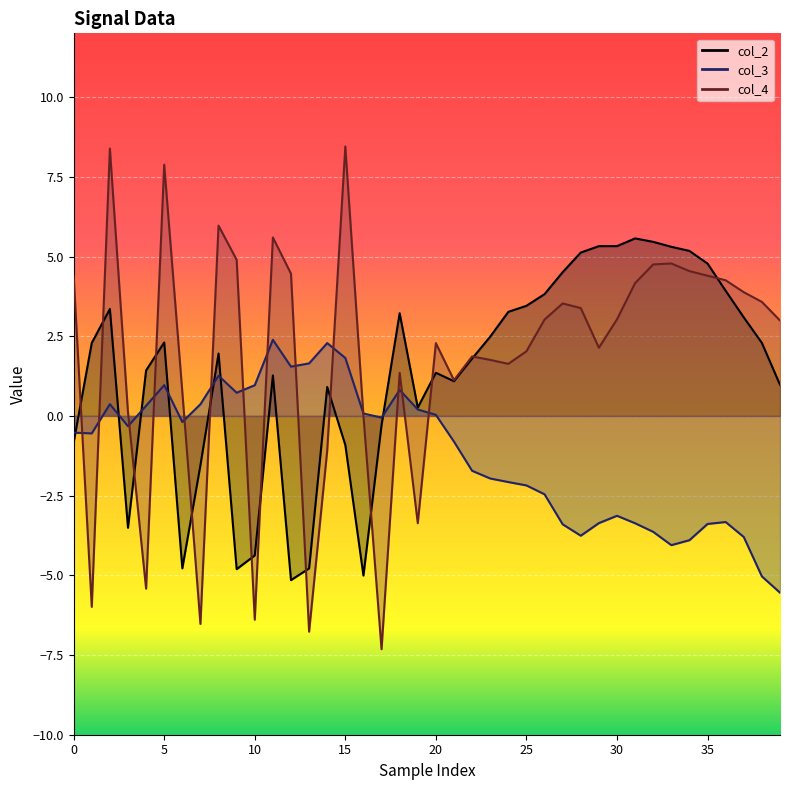

Which category has the lowest value in the col_4 series?

17